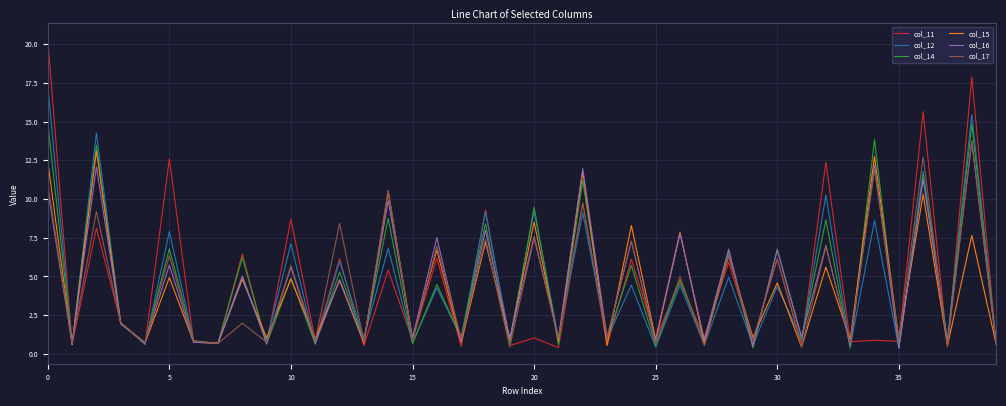

The value of col_17 at 30 is 6.1. True or false?

True